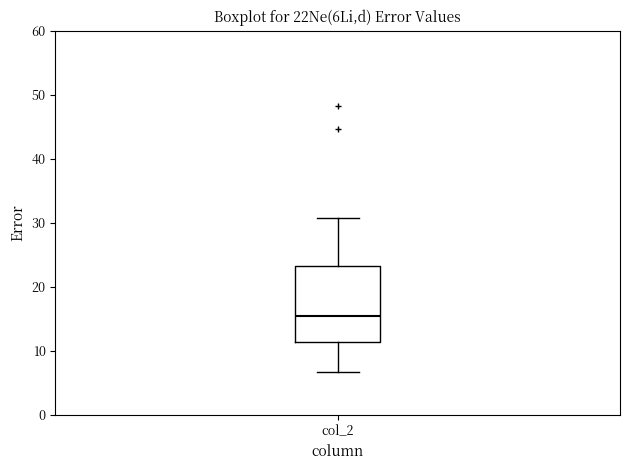

Where does the upper whisker of the box for col_2 end on the y-axis? The values are not printed on the chart, so give them approximately, as read against the axis.

31